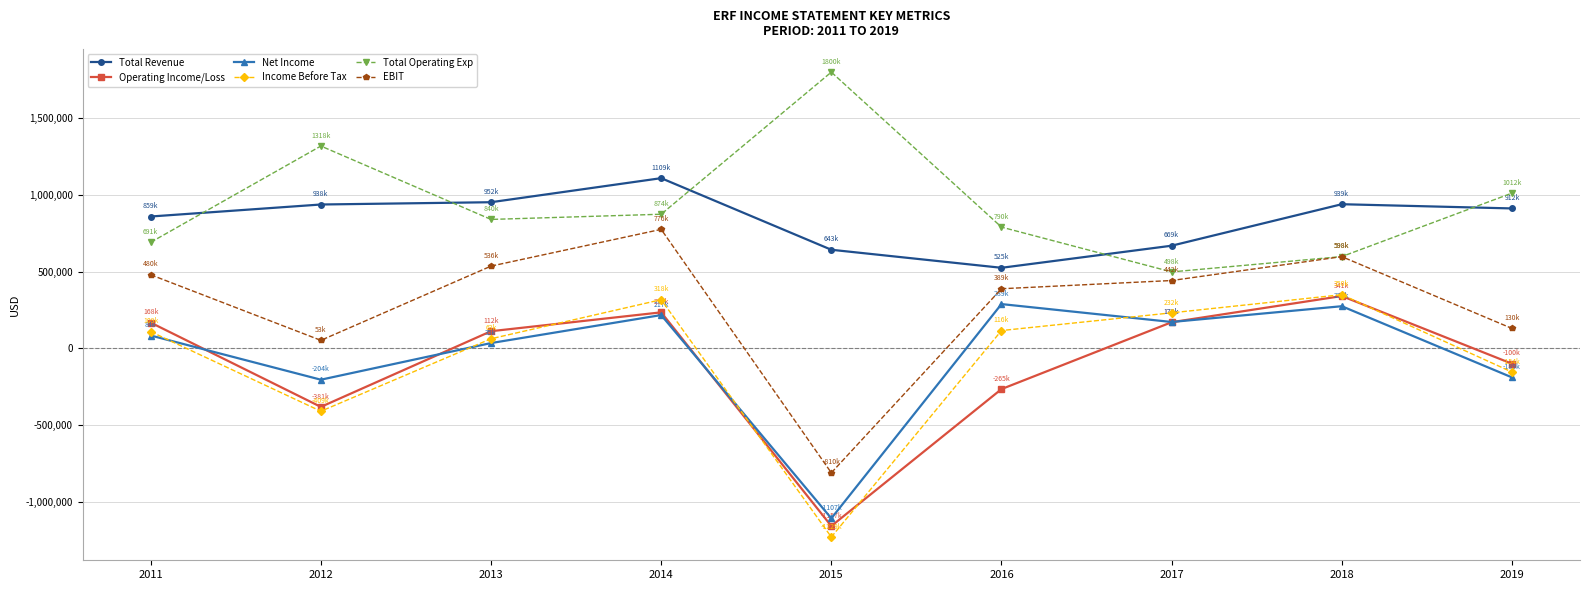

Where is the first local minimum for Income Before Tax?

2012